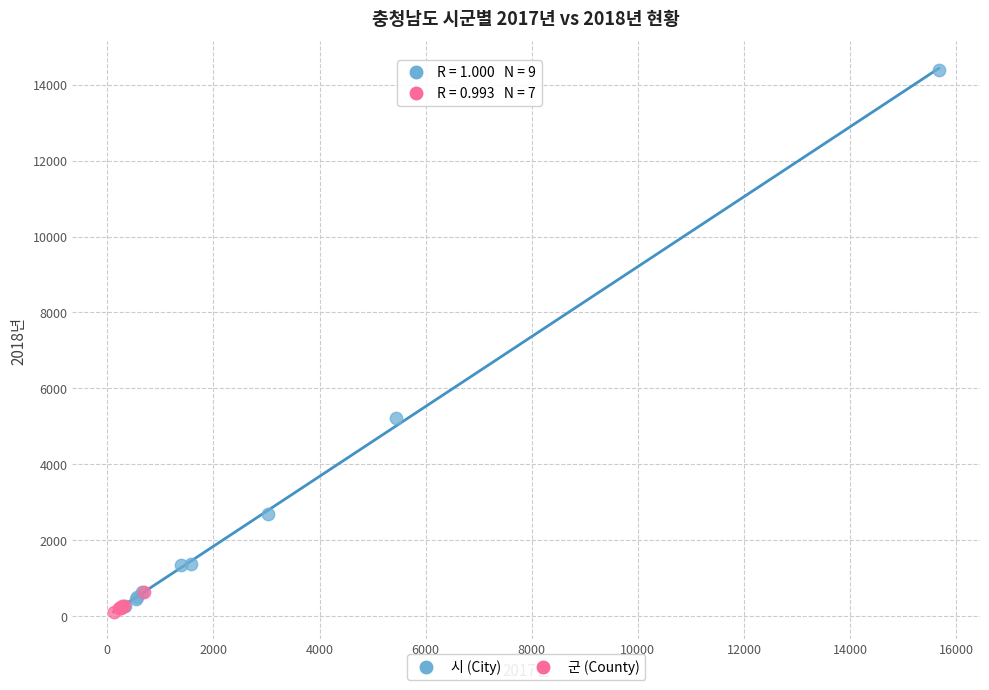

Which series contains the highest Y value?

시 (City)